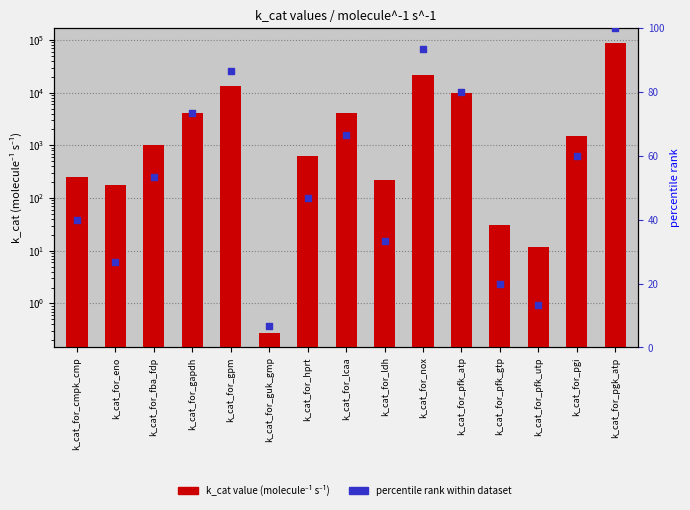

Is the value of percentile rank within dataset at k_cat_for_fba_fdp greater than the value of k_cat value (molecule⁻¹ s⁻¹) at k_cat_for_pfk_utp?

Yes